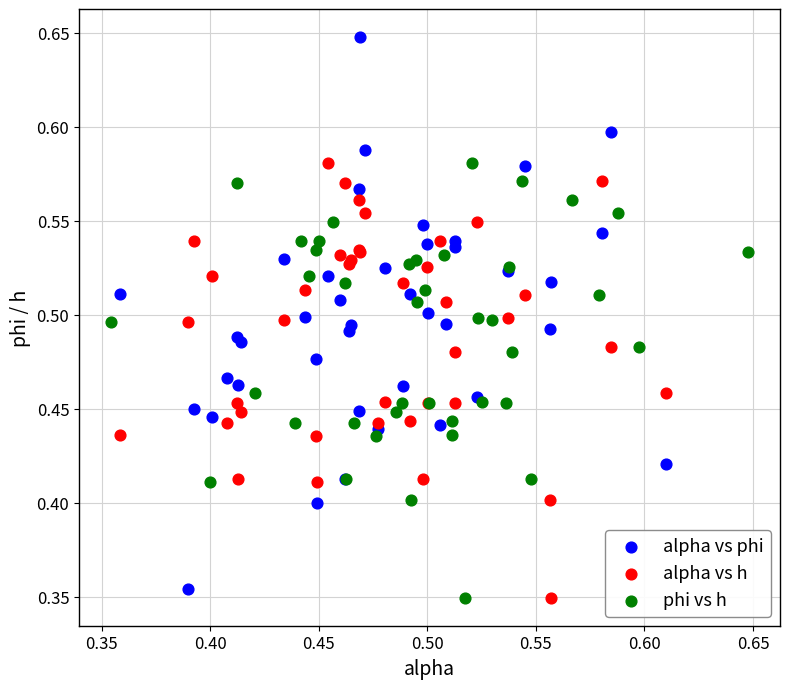

Which series has the largest Y range (max minus min)?

alpha vs phi